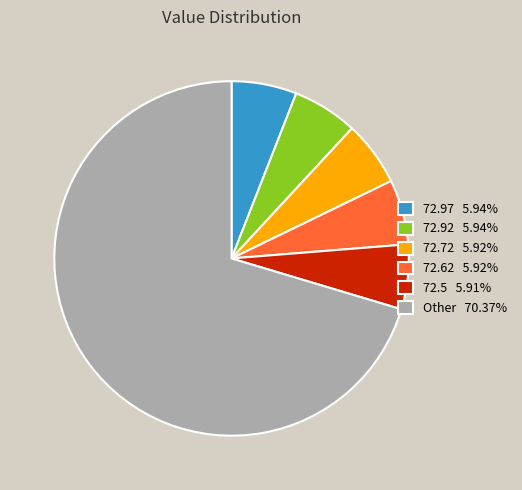

Do 72.62 5.92% and 72.72 5.92% together represent more than half of the pie?

No